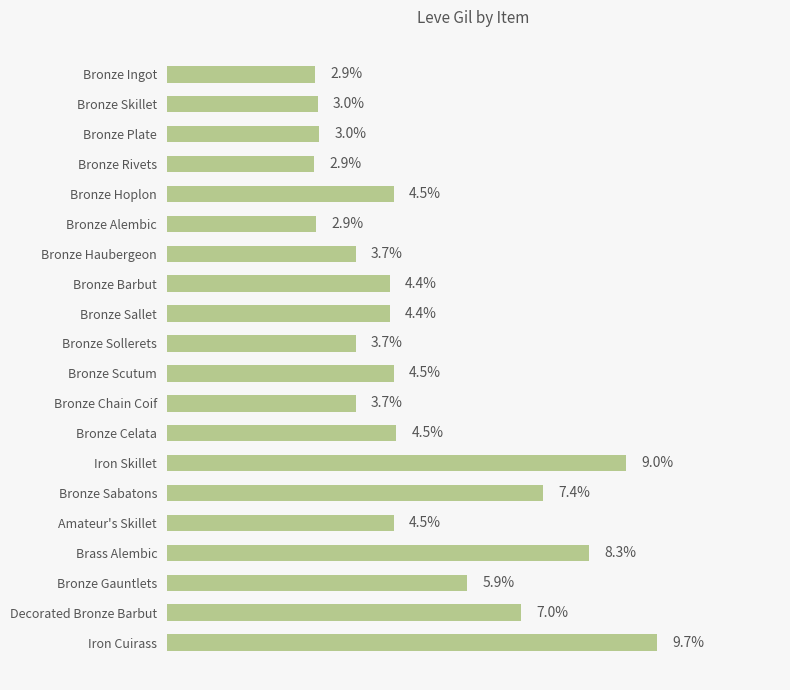

Between Bronze Celata and Bronze Gauntlets, which is larger?

Bronze Gauntlets